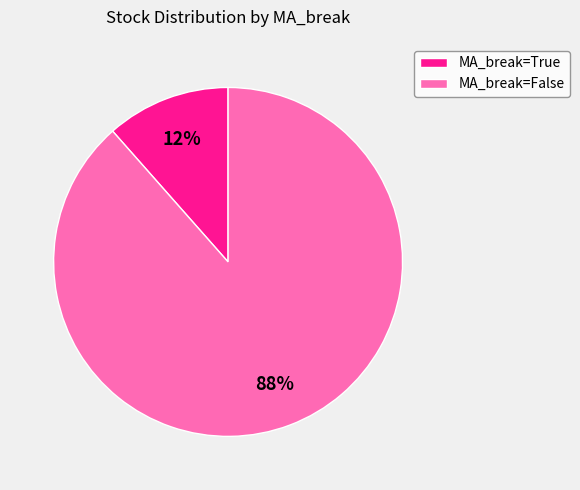

To the nearest percent, what portion does MA_break=False represent?

88%